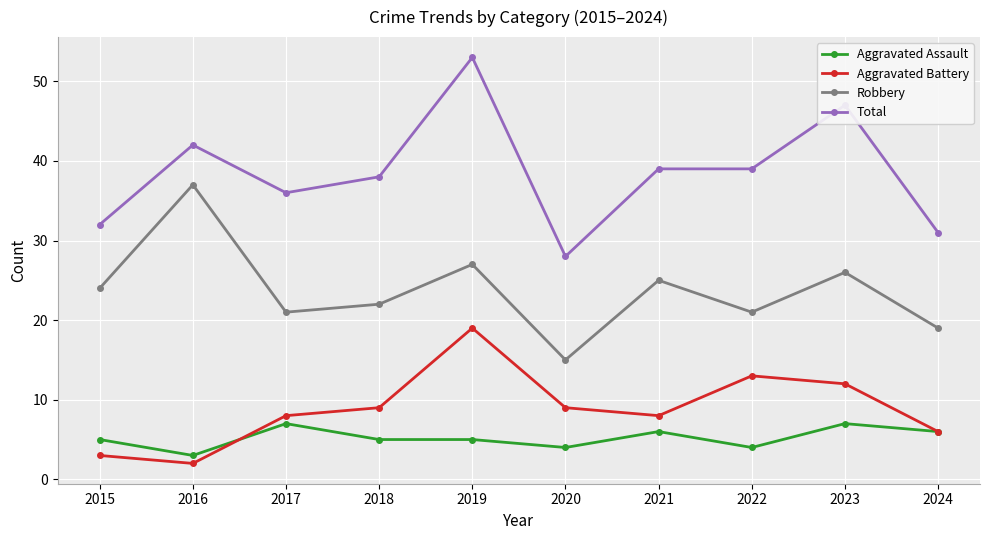

Rank the series by their maximum value, from highest to lowest.

Total, Robbery, Aggravated Battery, Aggravated Assault